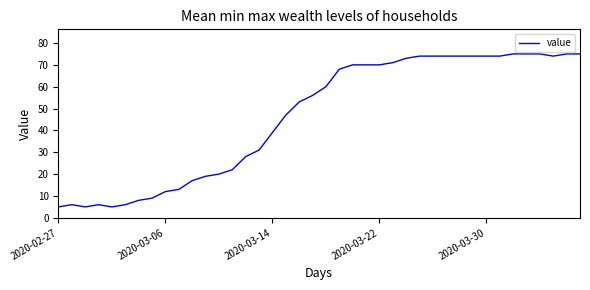

Reading left to right, list all the values displayed in this chart.

5	6	5	6	5	6	8	9	12	13	17	19	20	22	28	31	39	47	53	56	60	68	70	70	70	71	73	74	74	74	74	74	74	74	75	75	75	74	75	75